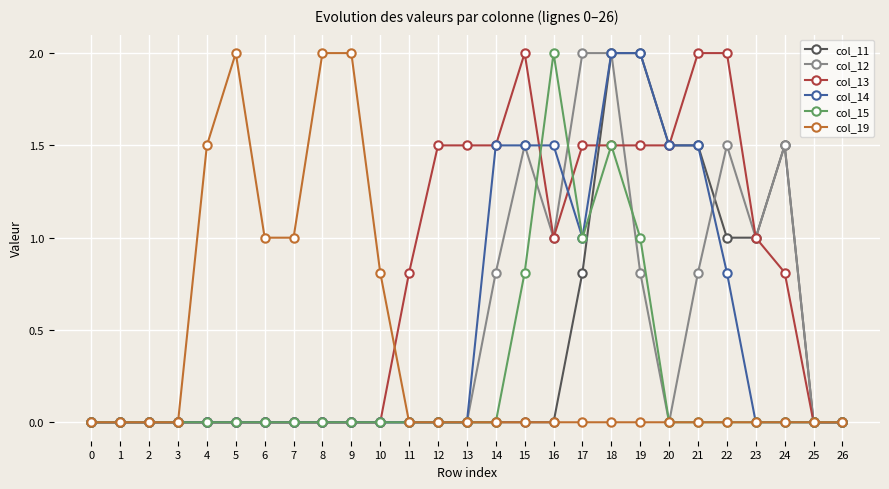

What is the difference between the highest and lowest values at 21?

2.0